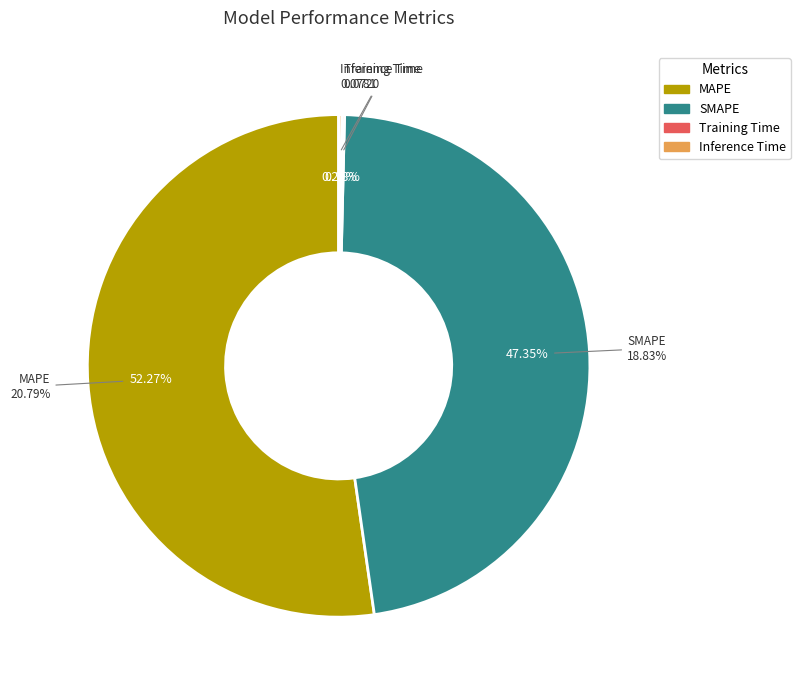

Count the number of slices in the pie.

4